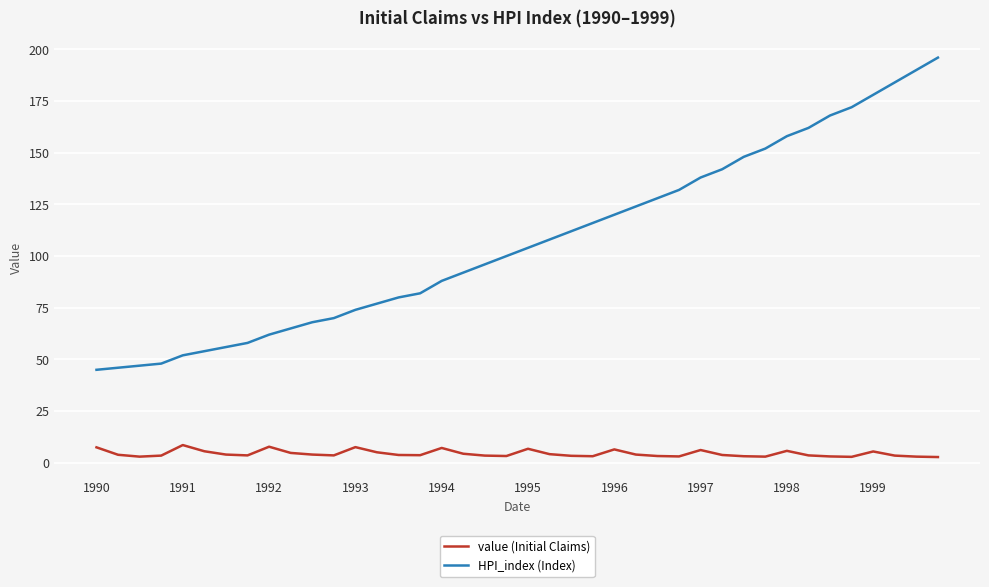

What is the difference between the maximum and minimum values in the value (Initial Claims) series?

5.8